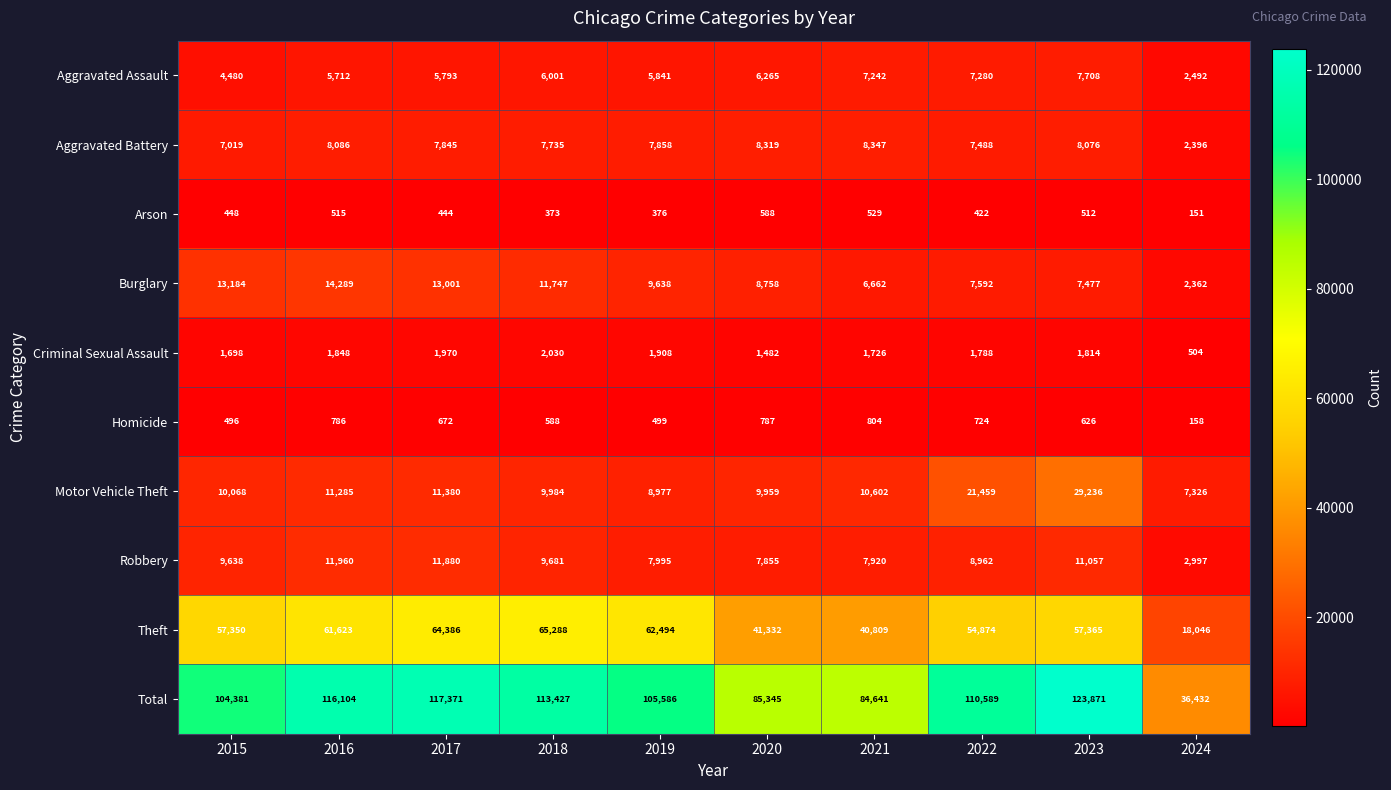

What is the highest value of the Burglary series?

14289